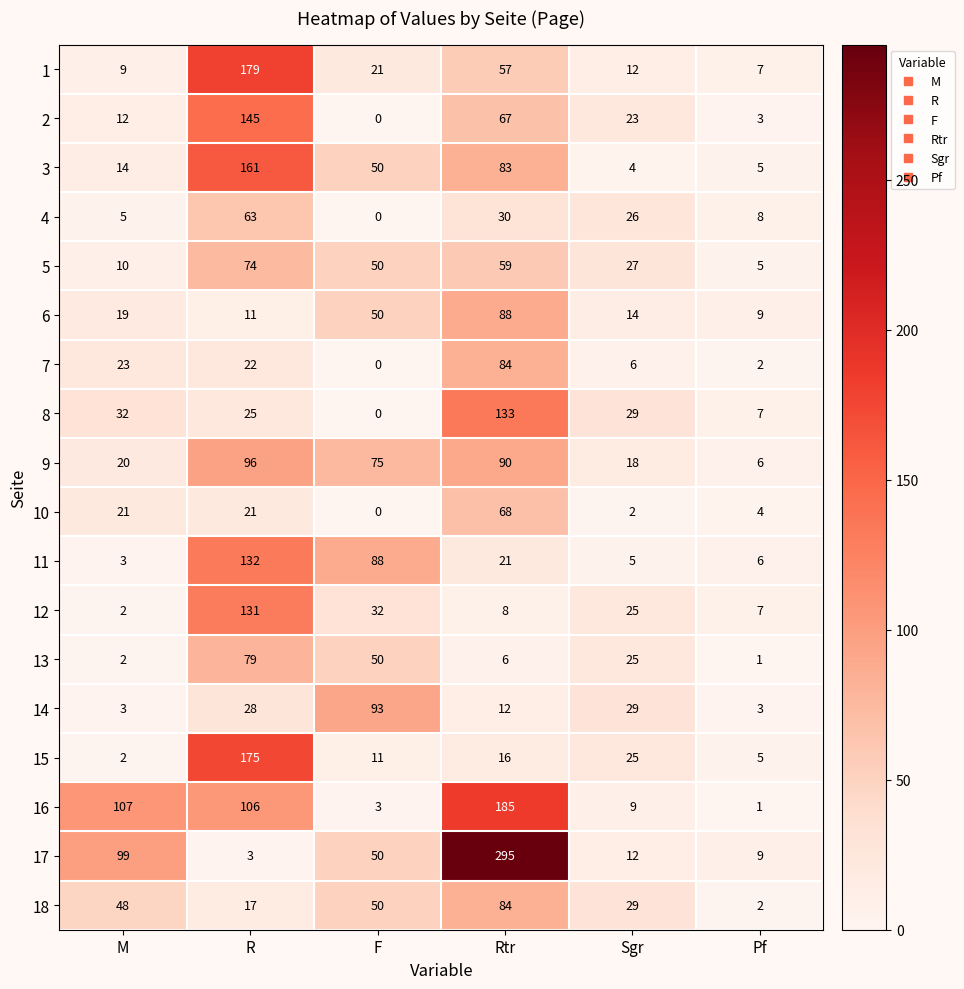

What is the highest value of the 16 series?

185